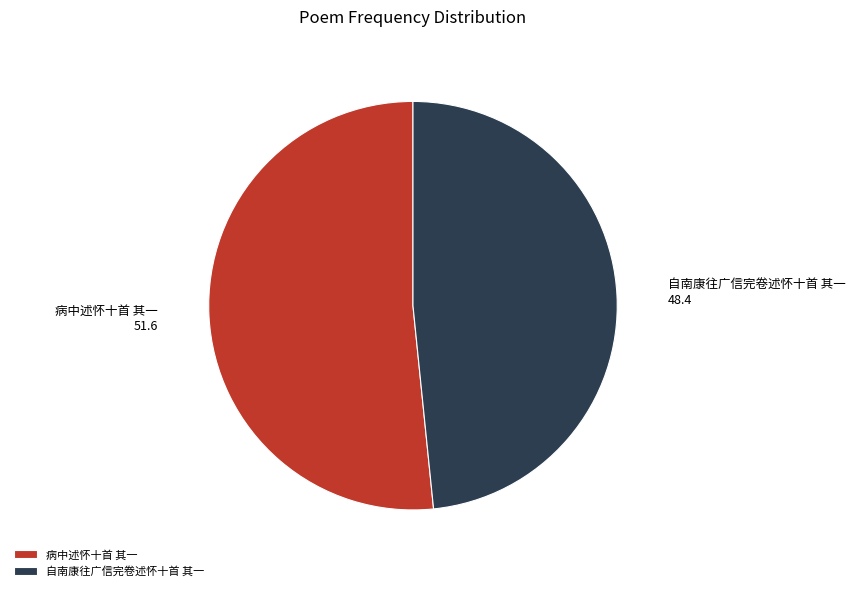

How many slices are in this pie chart?

2